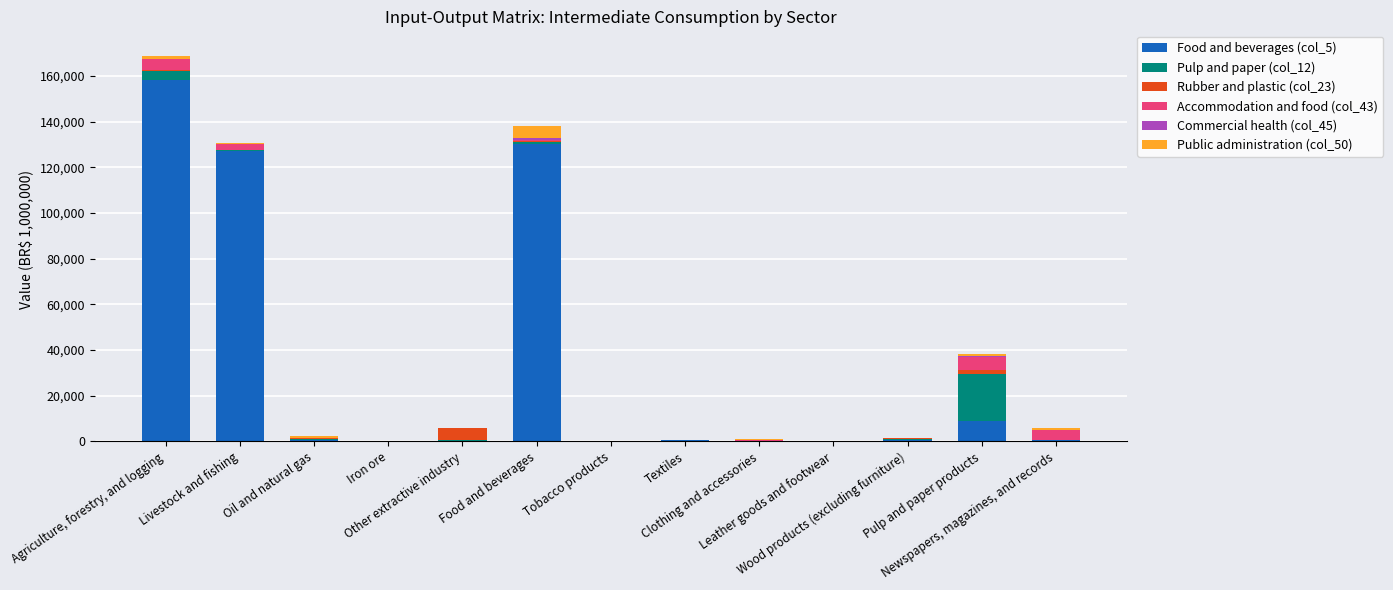

How many data points does each series have?

13